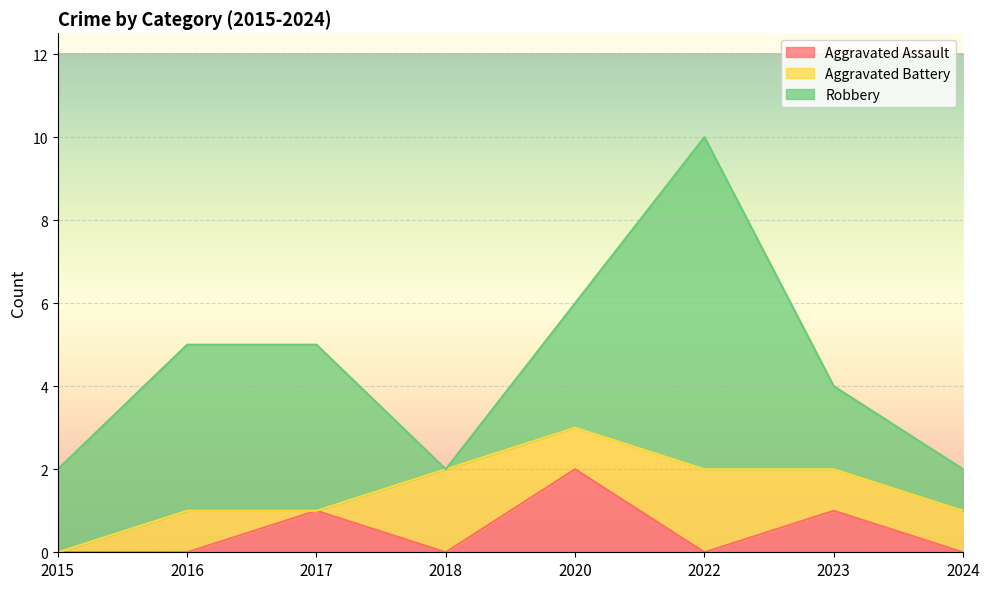

What is the difference between the Aggravated Assault values at 2020 and 2024?

2